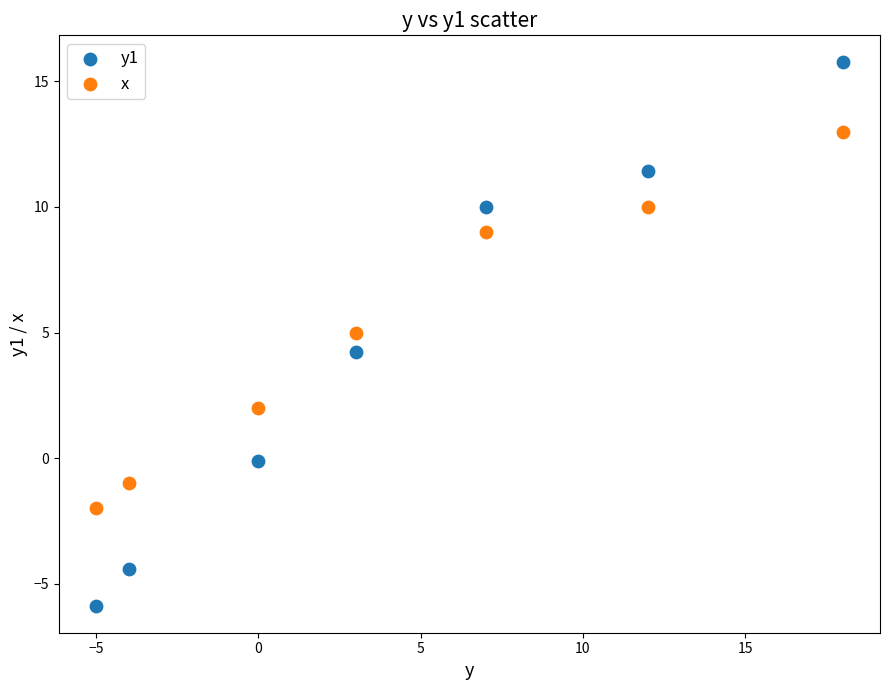

Which series reaches the minimum Y coordinate?

y1